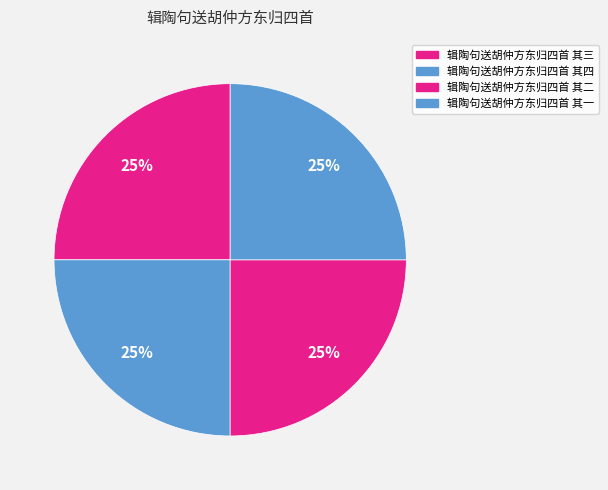

True or false: 辑陶句送胡仲方东归四首 其四 accounts for 25% of the total.

True